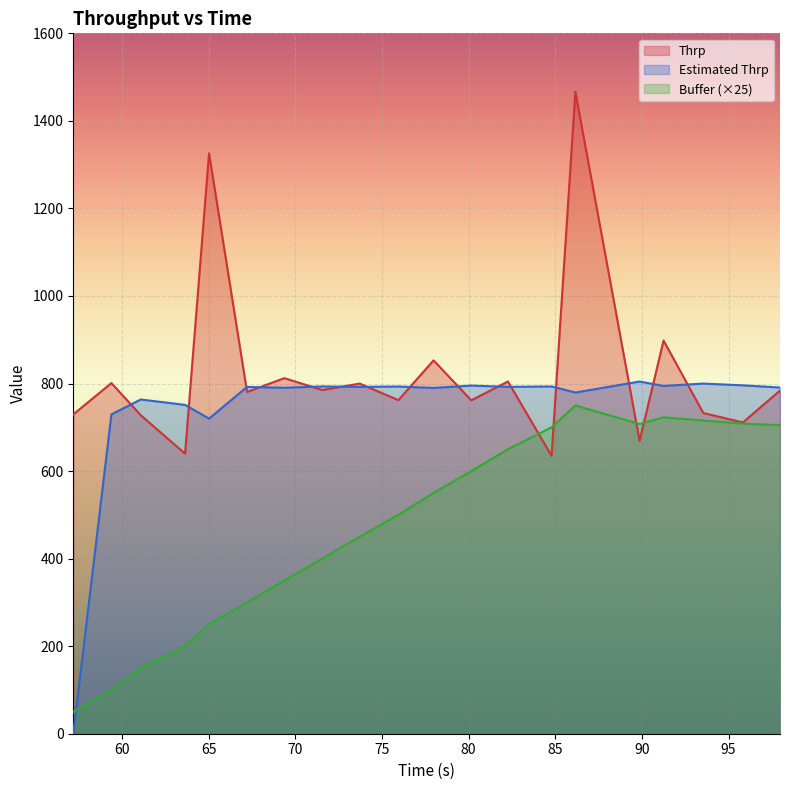

List the series in order of their overall mean, lowest first.

Buffer (×25), Estimated Thrp, Thrp